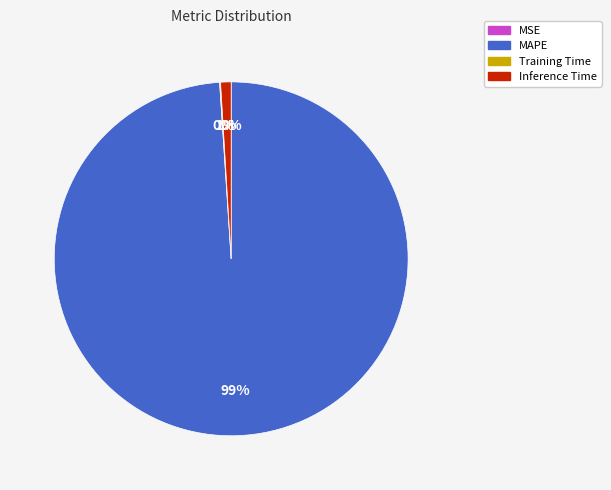

To the nearest percent, what is the average slice percentage?

25%